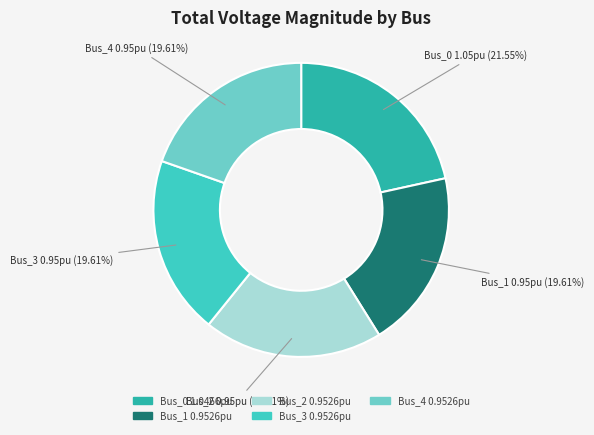

To the nearest percent, what is the difference between the largest and smallest slice percentages?

2%